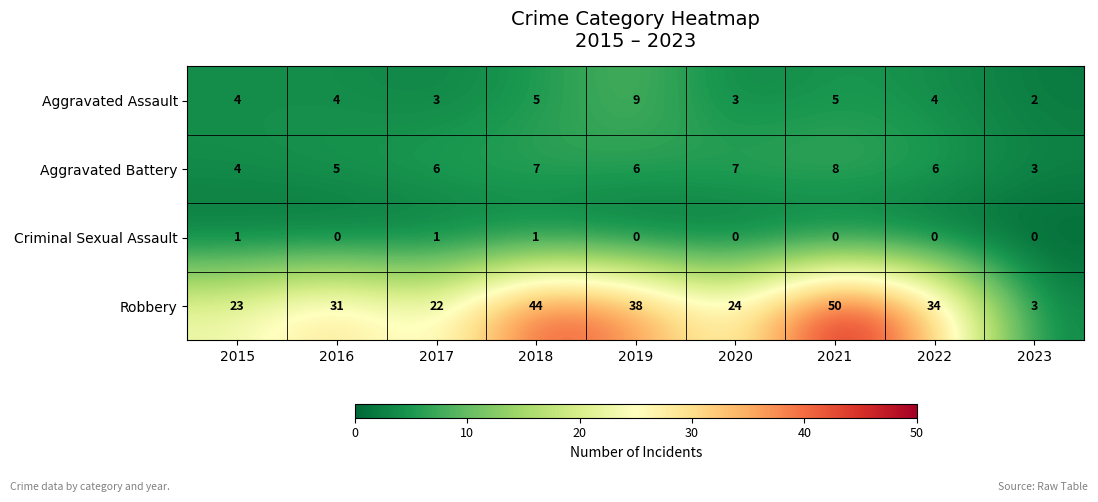

At 2016, list the series in order from smallest to largest.

Criminal Sexual Assault, Aggravated Assault, Aggravated Battery, Robbery